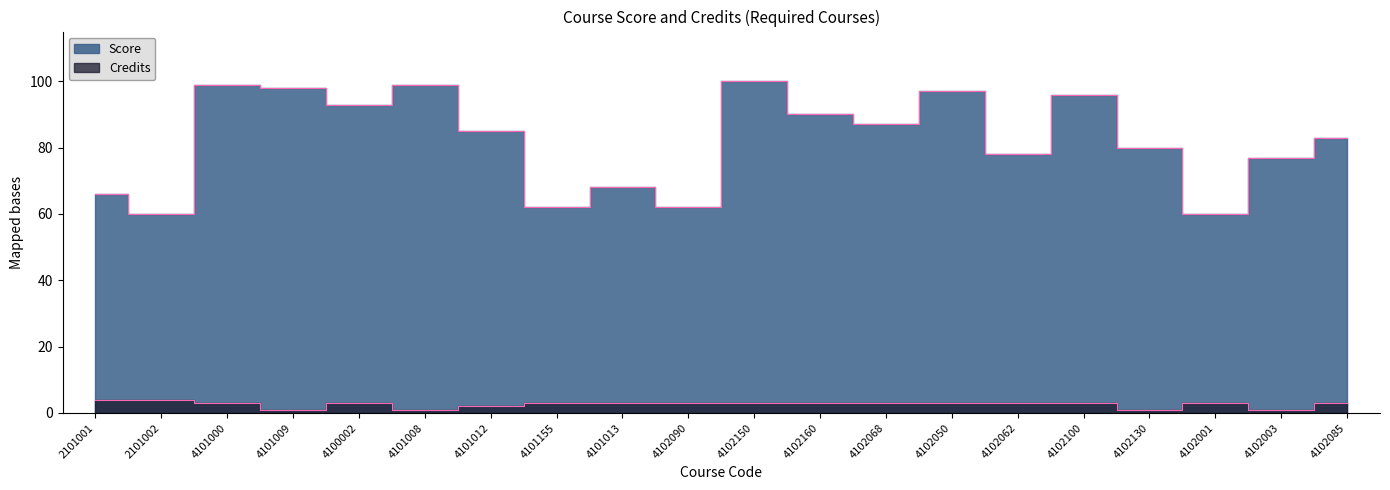

Rank the categories by Score value from lowest to highest.

2101002, 4102001, 4101155, 4102090, 2101001, 4101013, 4102003, 4102062, 4102130, 4102085, 4101012, 4102068, 4102160, 4100002, 4102100, 4102050, 4101009, 4101000, 4101008, 4102150